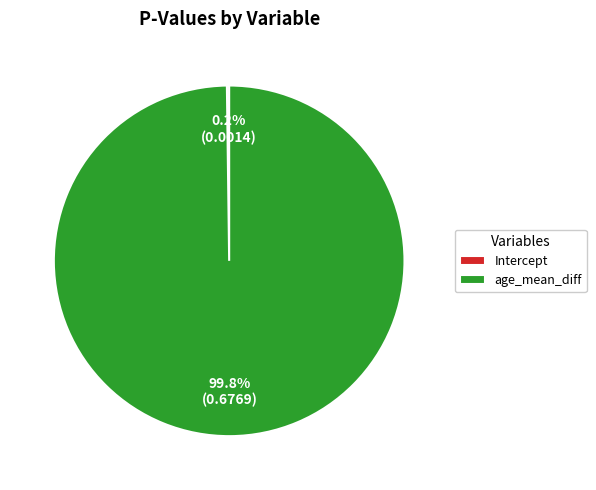

Does age_mean_diff represent more than half of the total?

Yes